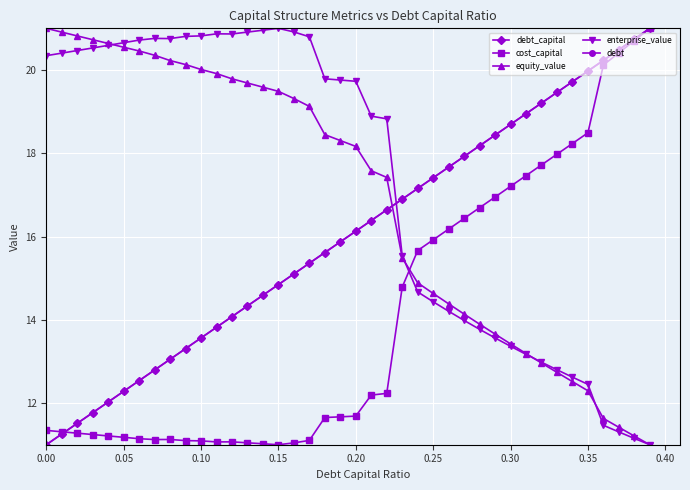

Reading right to left, what are all the values shown in this chart?

debt_capital: 21.0	20.7	20.5	20.2	20.0	19.7	19.5	19.2	18.9	18.7	18.4	18.2	17.9	17.7	17.4	17.2	16.9	16.6	16.4	16.1	15.9	15.6	15.4	15.1	14.8	14.6	14.3	14.1	13.8	13.6	13.3	13.1	12.8	12.5	12.3	12.0	11.8	11.5	11.3	11.0
cost_capital: 21.0	20.7	20.4	20.1	18.5	18.2	18.0	17.7	17.5	17.2	16.9	16.7	16.4	16.2	15.9	15.7	14.8	12.2	12.2	11.7	11.7	11.7	11.1	11.0	11.0	11.0	11.0	11.1	11.1	11.1	11.1	11.1	11.1	11.1	11.2	11.2	11.2	11.3	11.3	11.3
equity_value: 11.0	11.2	11.4	11.6	12.3	12.5	12.7	13.0	13.2	13.4	13.7	13.9	14.1	14.4	14.6	14.9	15.5	17.4	17.6	18.2	18.3	18.4	19.1	19.3	19.5	19.6	19.7	19.8	19.9	20.0	20.1	20.2	20.4	20.5	20.5	20.6	20.7	20.8	20.9	21.0
enterprise_value: 11.0	11.2	11.3	11.5	12.5	12.6	12.8	13.0	13.2	13.4	13.6	13.8	14.0	14.2	14.4	14.7	15.5	18.8	18.9	19.7	19.8	19.8	20.8	20.9	21.0	21.0	20.9	20.9	20.9	20.8	20.8	20.8	20.8	20.7	20.7	20.6	20.5	20.5	20.4	20.3
debt: 21.0	20.7	20.5	20.2	20.0	19.7	19.5	19.2	18.9	18.7	18.4	18.2	17.9	17.7	17.4	17.2	16.9	16.6	16.4	16.1	15.9	15.6	15.4	15.1	14.8	14.6	14.3	14.1	13.8	13.6	13.3	13.1	12.8	12.5	12.3	12.0	11.8	11.5	11.3	11.0